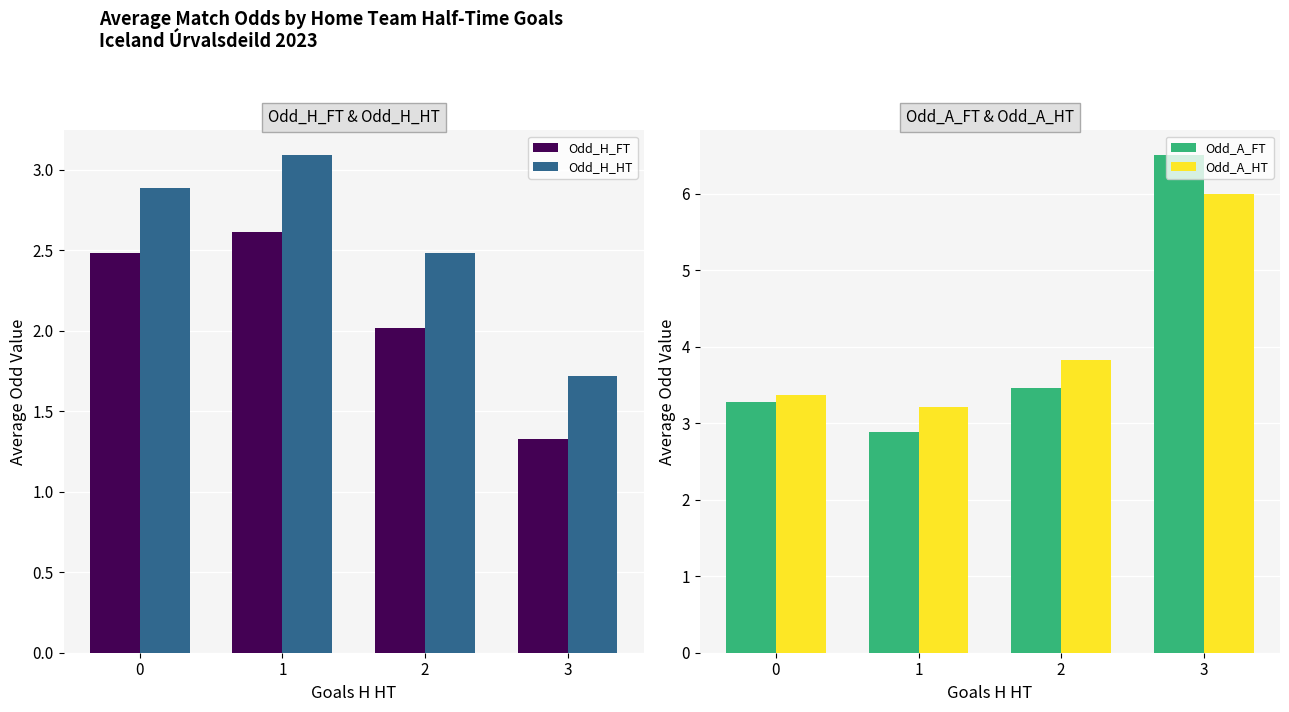

Where is Odd_A_HT nearest to the value 4?

2